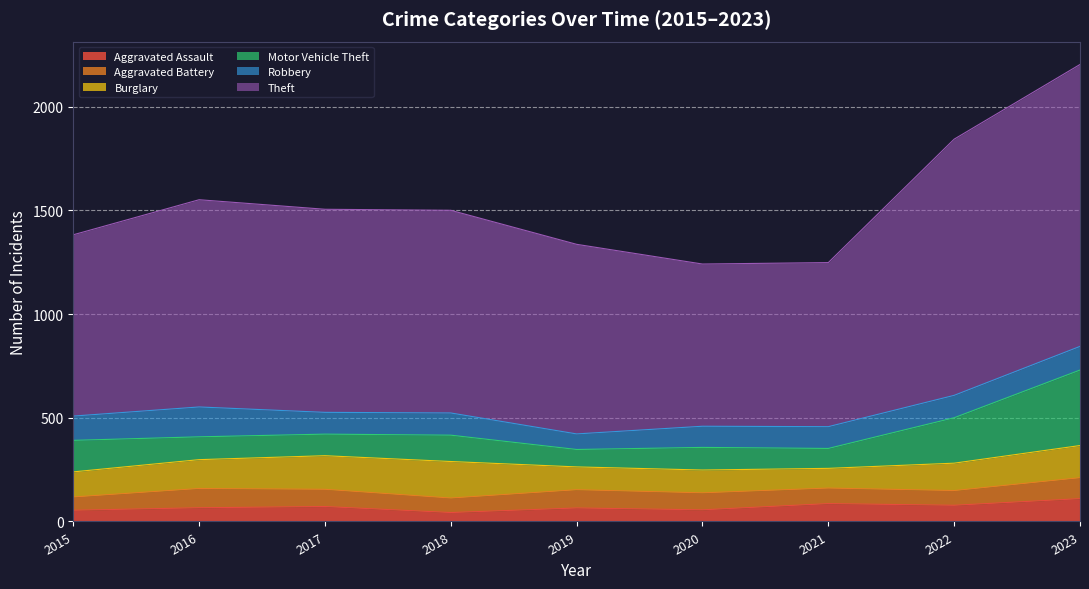

What are all the series names shown in the legend?

Aggravated Assault, Aggravated Battery, Burglary, Motor Vehicle Theft, Robbery, Theft